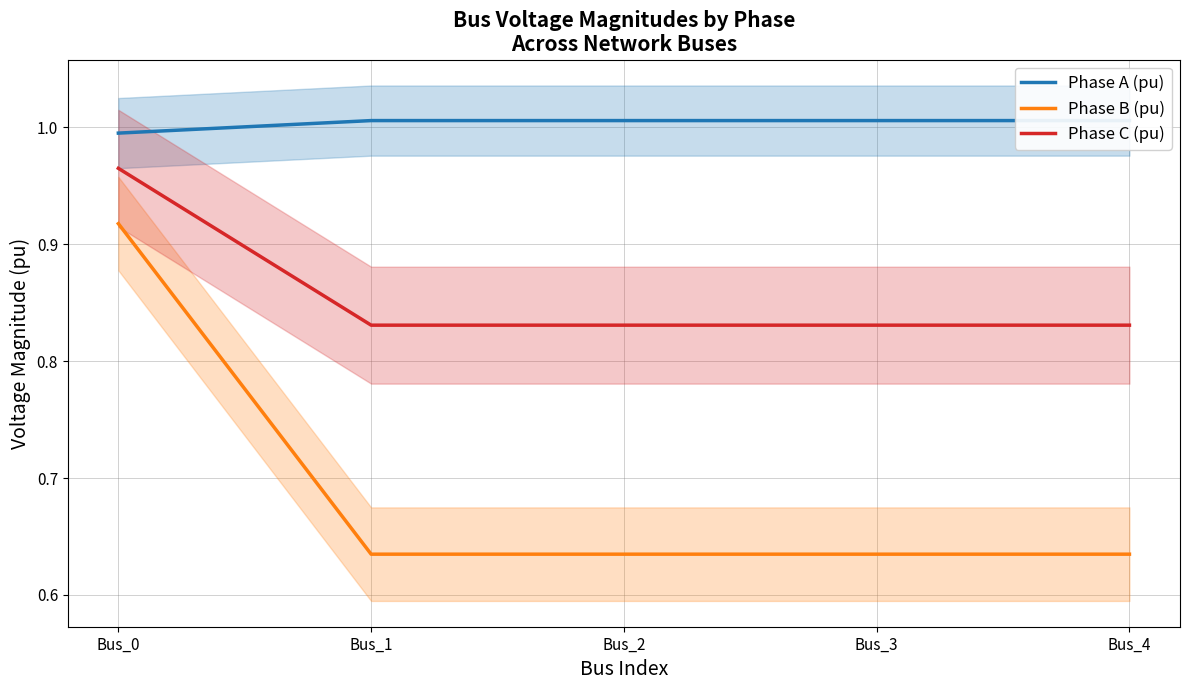

What is the maximum value shown in the chart?

1.0